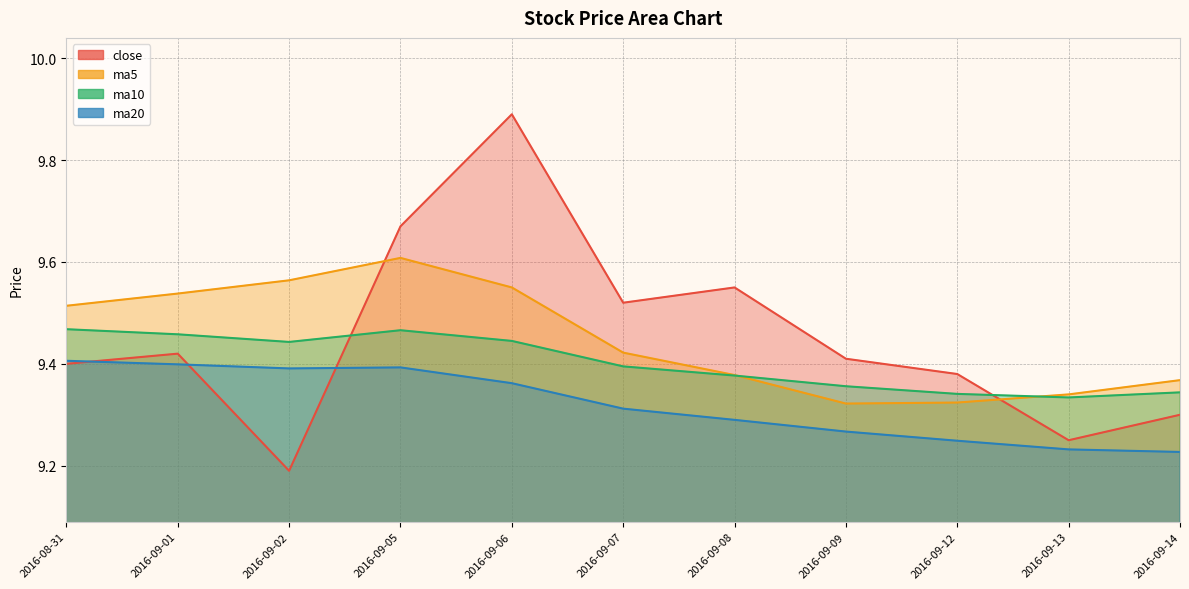

The value of ma10 at 2016-09-12 is 9.3. True or false?

True